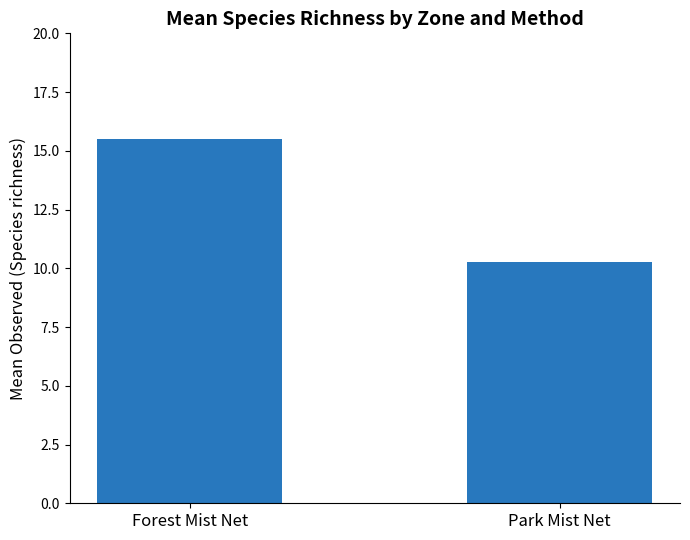

Which label corresponds to the largest value in the chart?

Forest Mist Net